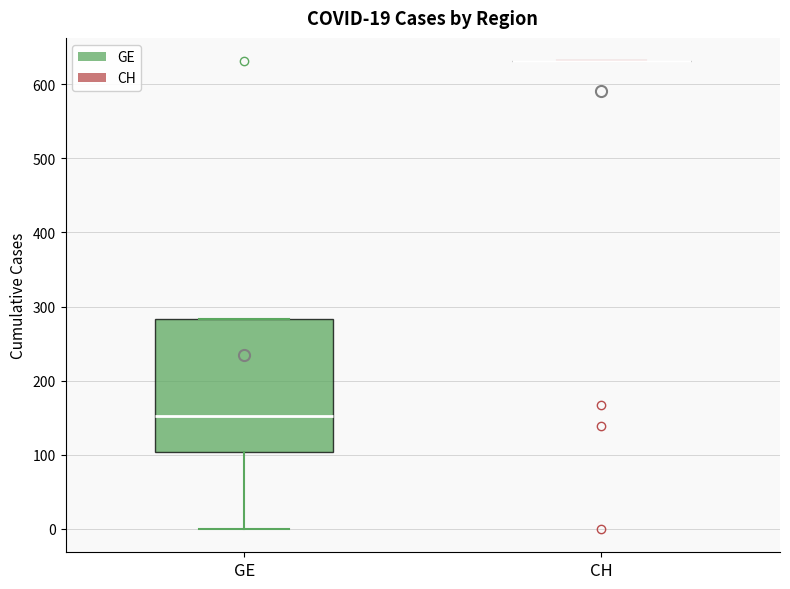

Which box is the tallest, from its lower edge to its upper edge?

GE